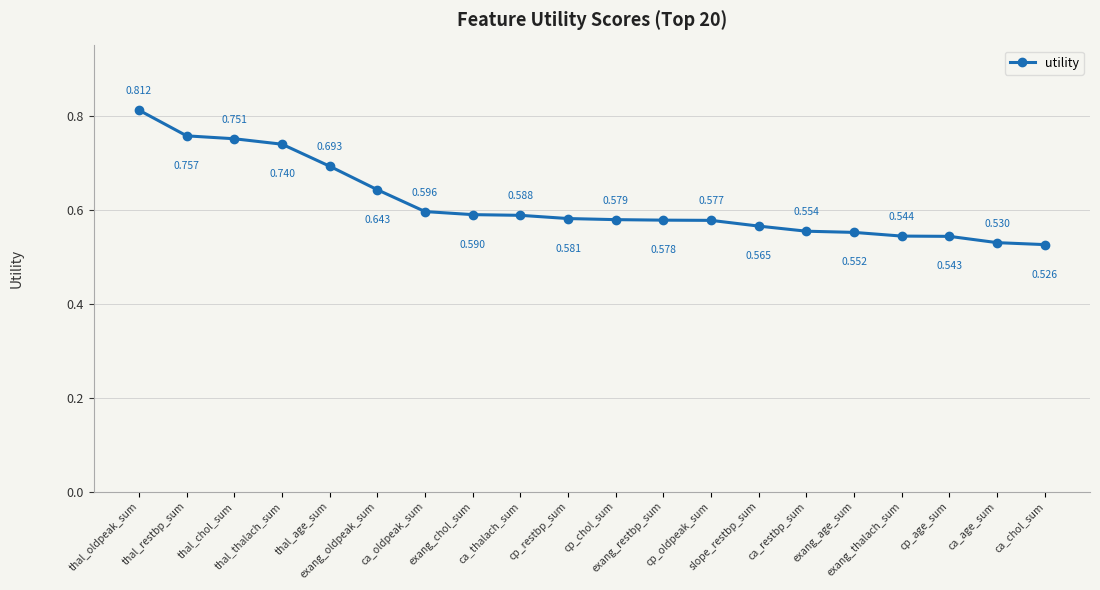

Rank the categories by value from highest to lowest.

thal_oldpeak_sum, thal_restbp_sum, thal_chol_sum, thal_thalach_sum, thal_age_sum, exang_oldpeak_sum, ca_oldpeak_sum, exang_chol_sum, ca_thalach_sum, cp_restbp_sum, cp_chol_sum, exang_restbp_sum, cp_oldpeak_sum, slope_restbp_sum, ca_restbp_sum, exang_age_sum, exang_thalach_sum, cp_age_sum, ca_age_sum, ca_chol_sum